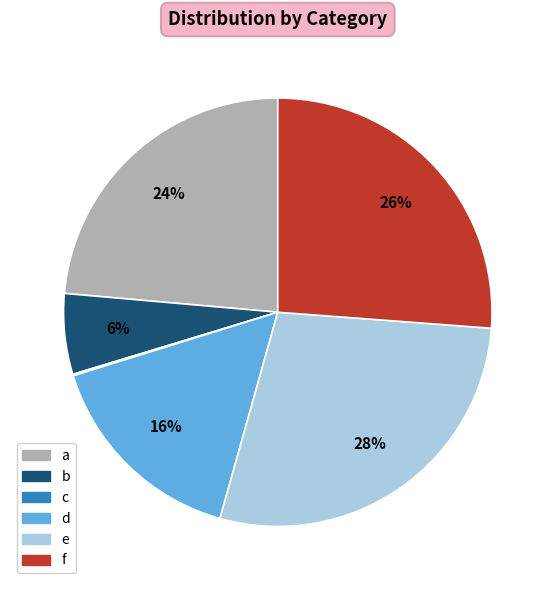

Is it true that d is 7% of the pie?

False